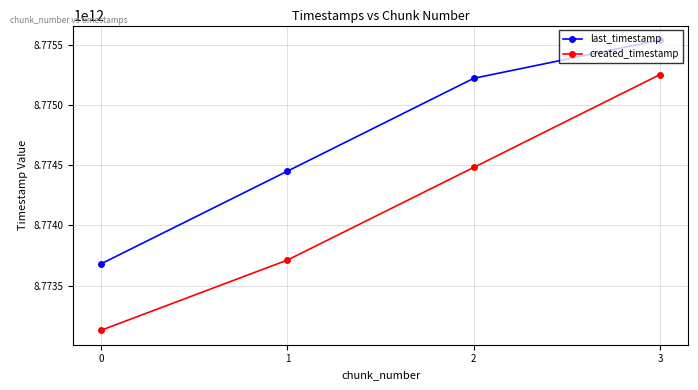

What value does the created_timestamp series have at 2?

8774481442644